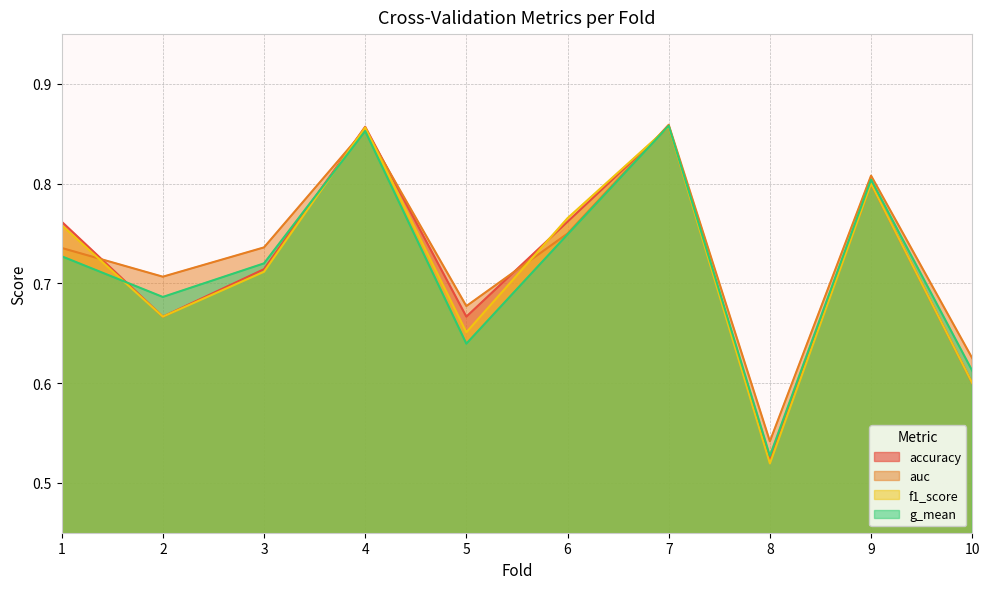

Which has a higher value, 1 or 2?

1